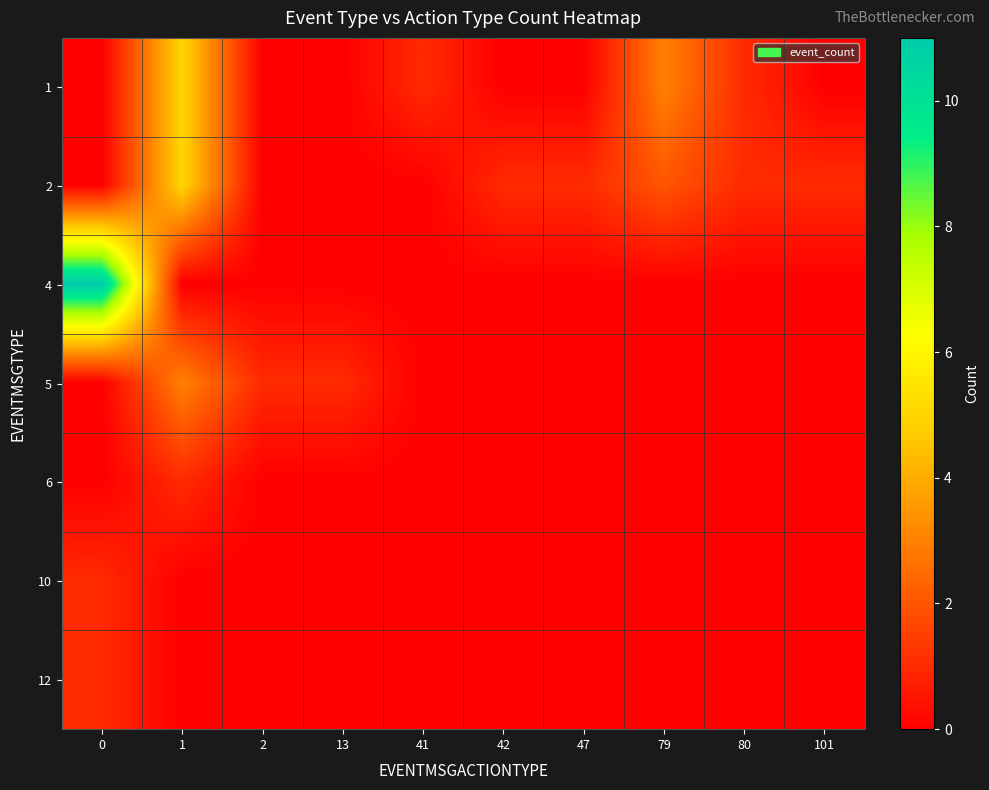

What is the difference between the highest and lowest values at 41?

1